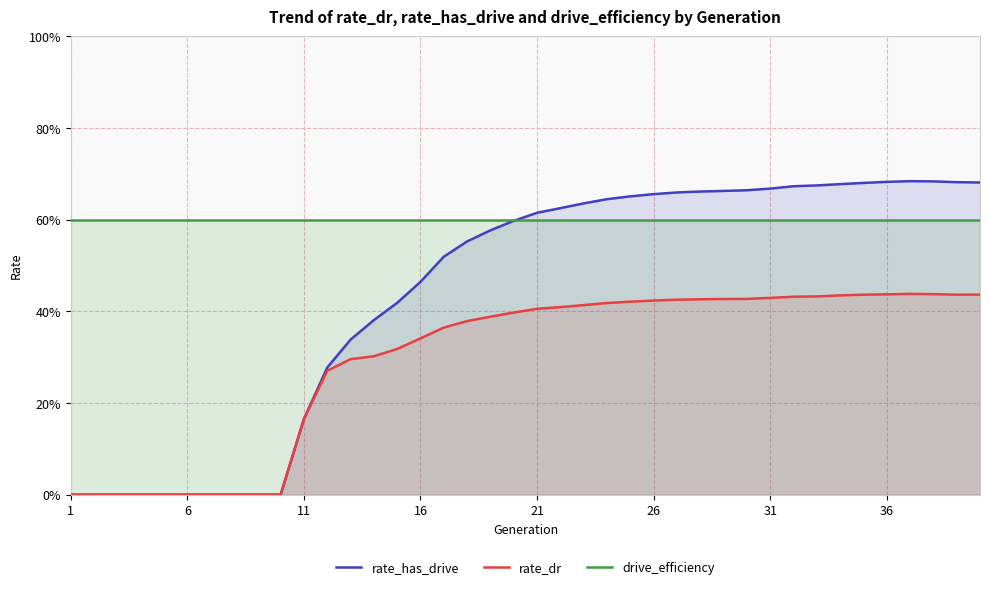

Where is rate_has_drive nearest to the value 0?

1